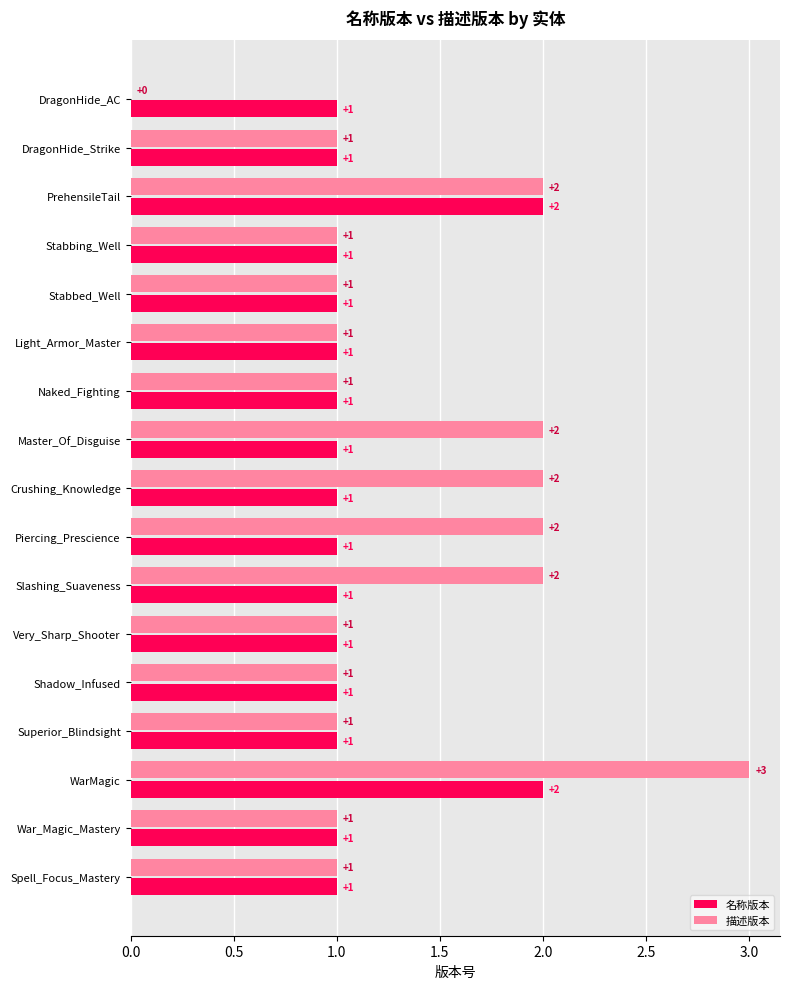

Which series changed the most between Light_Armor_Master and Master_Of_Disguise?

描述版本